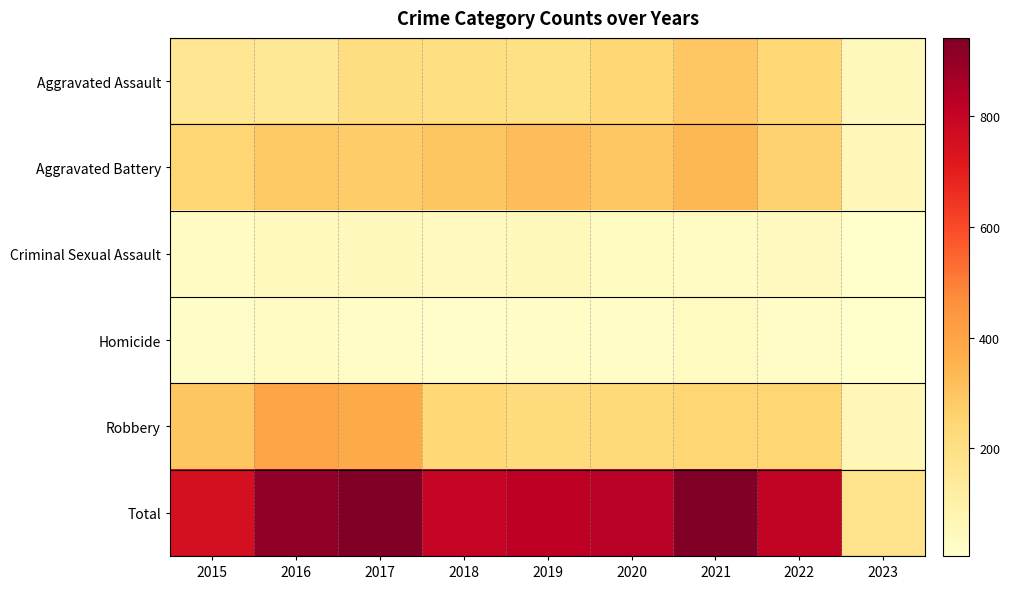

What is the smallest value displayed?

6